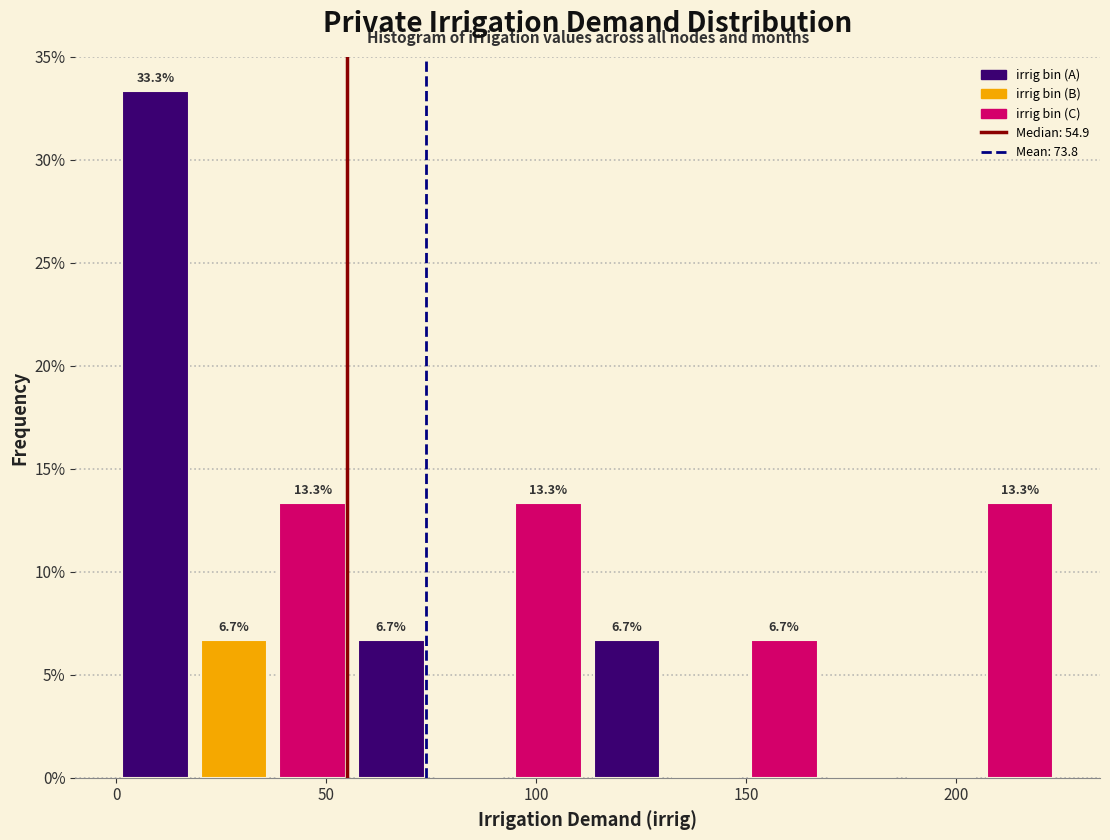

Read against the x-axis, roughly where is the centre of the tallest bar?

10